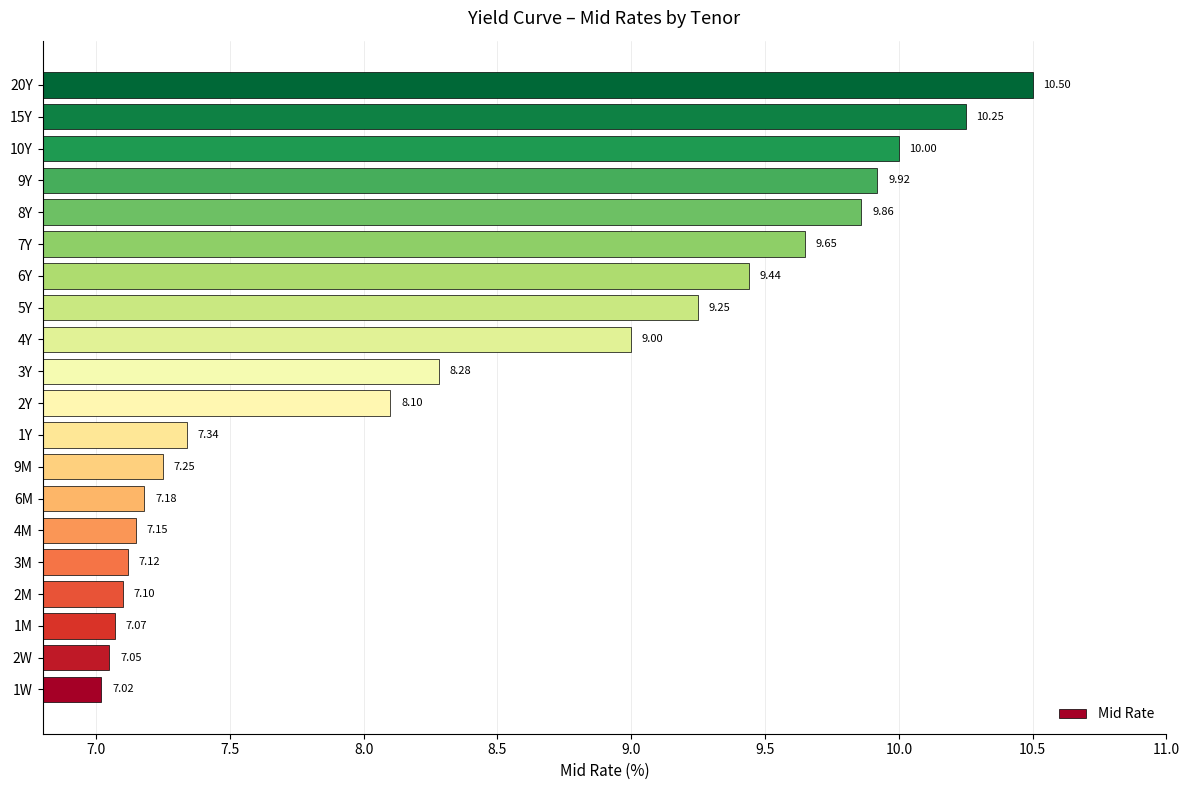

What is the change in value from 1W to 15Y?

+3.2